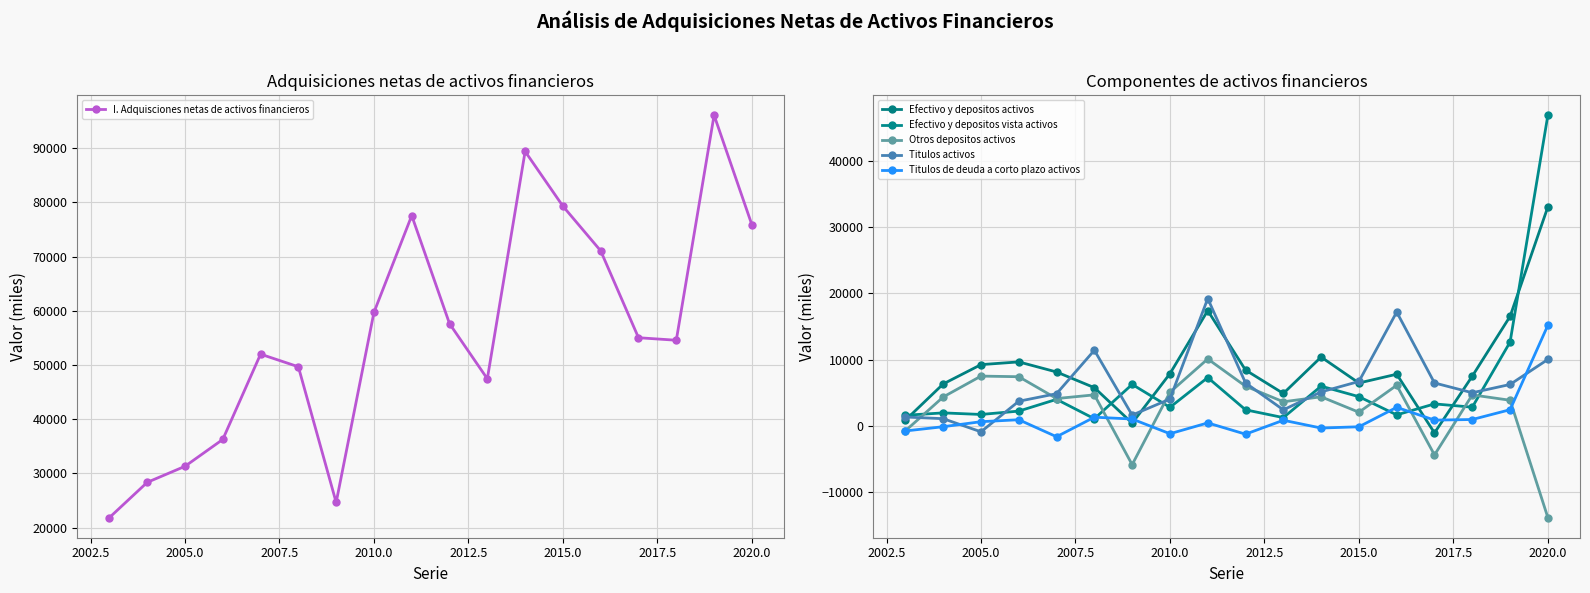

What is the highest value of the I. Adquisciones netas de activos financieros series?

96094